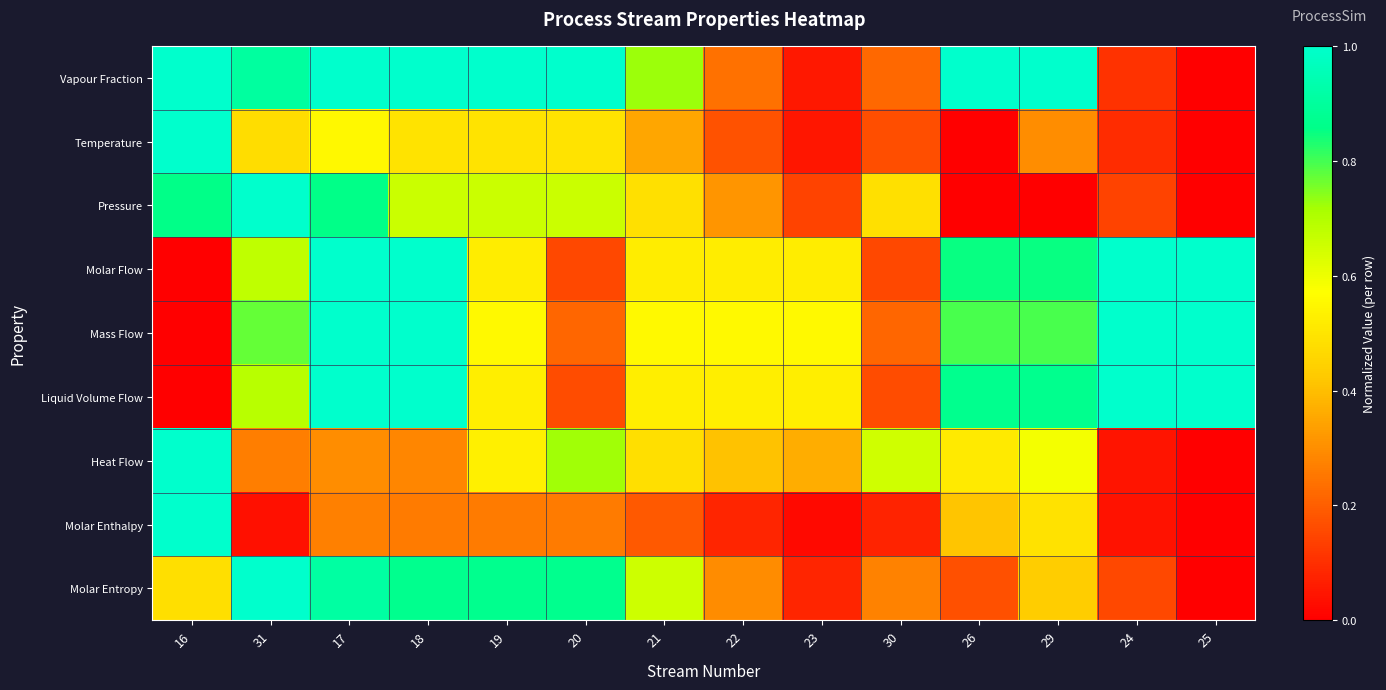

Reading left to right, transcribe all the data shown in this chart.

Vapour Fraction: 16=1.0	31=0.9	17=1.0	18=1.0	19=1.0	20=1.0	21=0.7	22=0.2	23=0.1	30=0.2	26=1.0	29=1.0	24=0.1	25=0.0
Temperature: 16=1.0	31=0.5	17=0.6	18=0.5	19=0.5	20=0.5	21=0.4	22=0.2	23=0.1	30=0.2	26=0.0	29=0.3	24=0.1	25=0.0
Pressure: 16=0.9	31=1.0	17=0.9	18=0.7	19=0.7	20=0.7	21=0.5	22=0.3	23=0.1	30=0.5	26=0.0	29=0.0	24=0.1	25=0.0
Molar Flow: 16=0.0	31=0.7	17=1.0	18=1.0	19=0.5	20=0.2	21=0.5	22=0.5	23=0.5	30=0.2	26=0.9	29=0.9	24=1.0	25=1.0
Mass Flow: 16=0.0	31=0.8	17=1.0	18=1.0	19=0.6	20=0.2	21=0.6	22=0.6	23=0.6	30=0.2	26=0.8	29=0.8	24=1.0	25=1.0
Liquid Volume Flow: 16=0.0	31=0.7	17=1.0	18=1.0	19=0.5	20=0.2	21=0.5	22=0.5	23=0.5	30=0.2	26=0.9	29=0.9	24=1.0	25=1.0
Heat Flow: 16=1.0	31=0.3	17=0.3	18=0.3	19=0.5	20=0.7	21=0.5	22=0.4	23=0.4	30=0.6	26=0.5	29=0.6	24=0.0	25=0.0
Molar Enthalpy: 16=1.0	31=0.0	17=0.3	18=0.3	19=0.3	20=0.3	21=0.2	22=0.1	23=0.0	30=0.1	26=0.4	29=0.5	24=0.0	25=0.0
Molar Entropy: 16=0.5	31=1.0	17=0.9	18=0.9	19=0.9	20=0.9	21=0.7	22=0.3	23=0.1	30=0.3	26=0.2	29=0.4	24=0.2	25=0.0